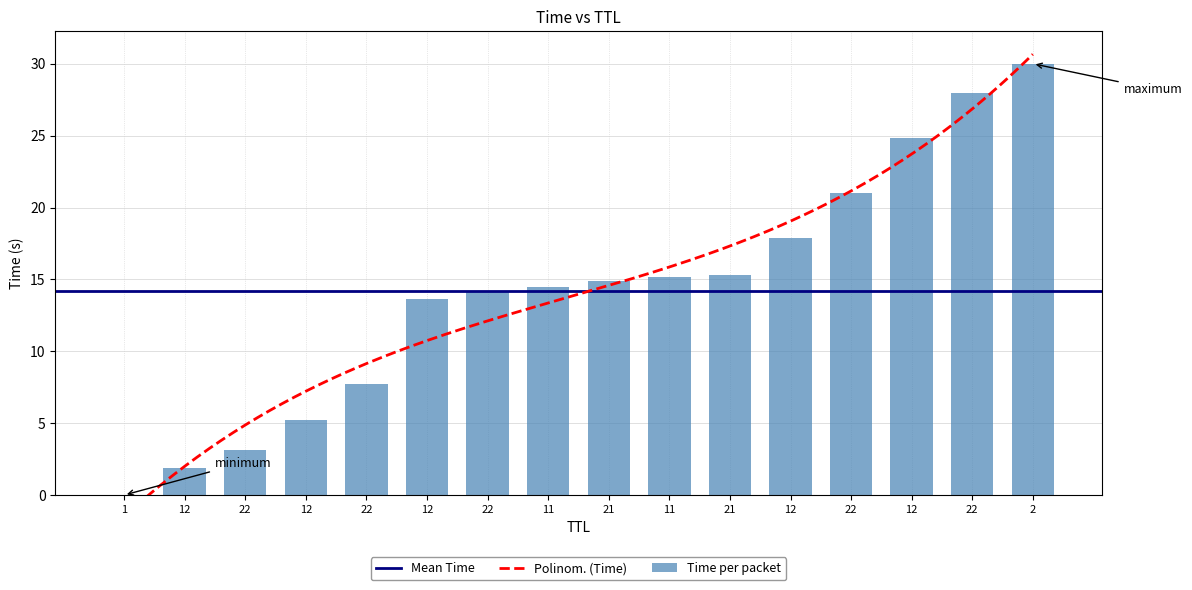

At which label is the value closest to 15?

21